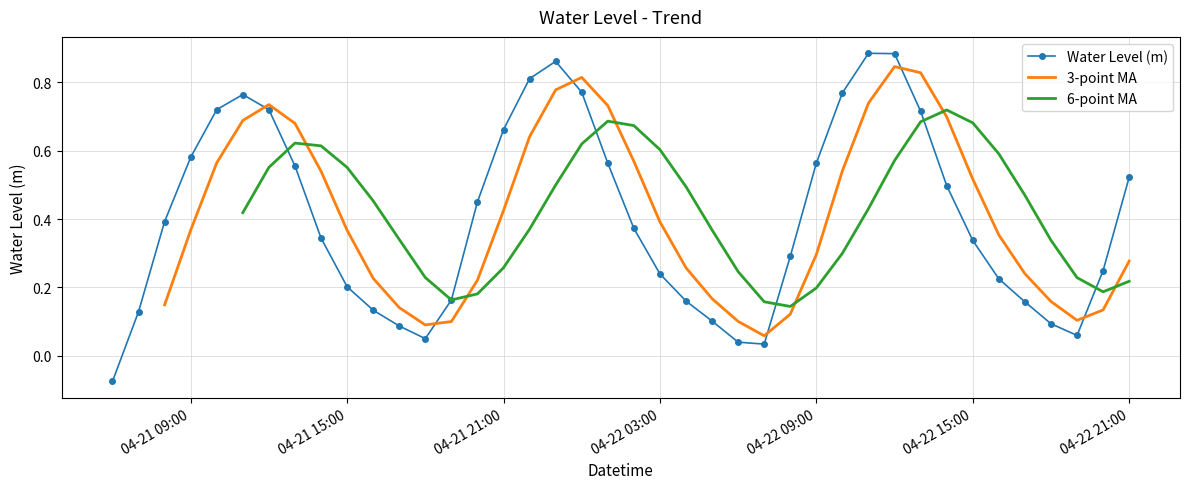

What is the difference between the maximum and minimum values in the Water Level (m) series?

1.0